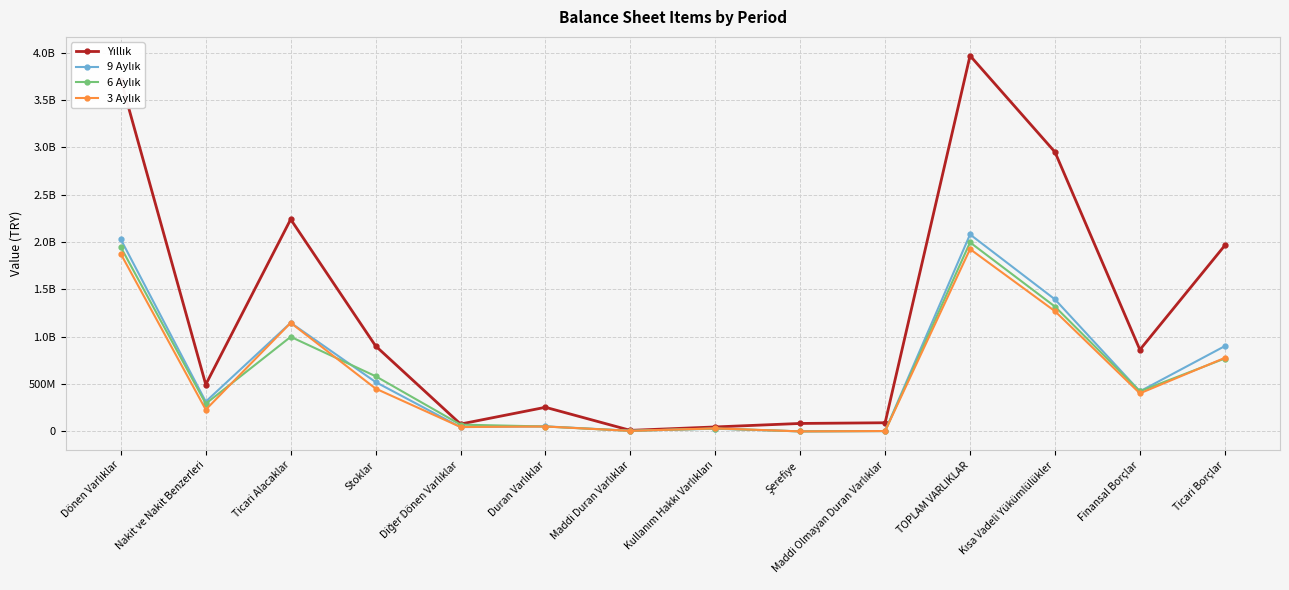

Where is the first local maximum for 3 Aylık?

Ticari Alacaklar